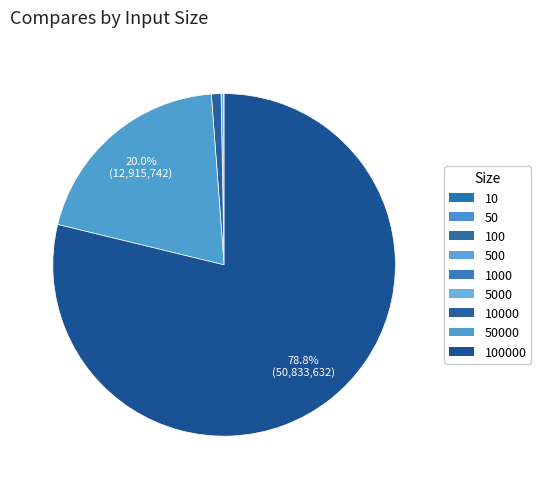

To the nearest percent, what is the average slice percentage?

11%